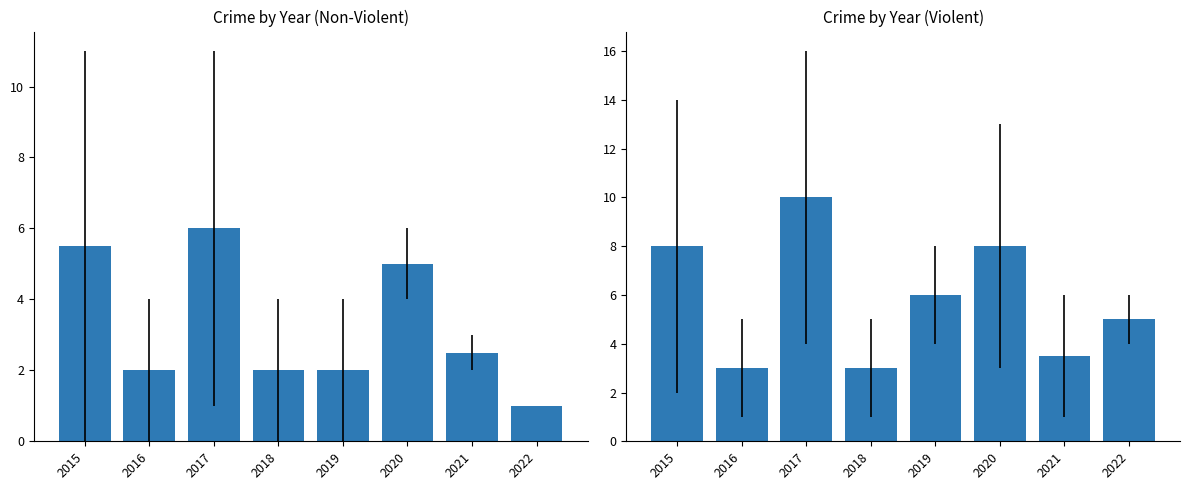

How many data points does each series have?

8